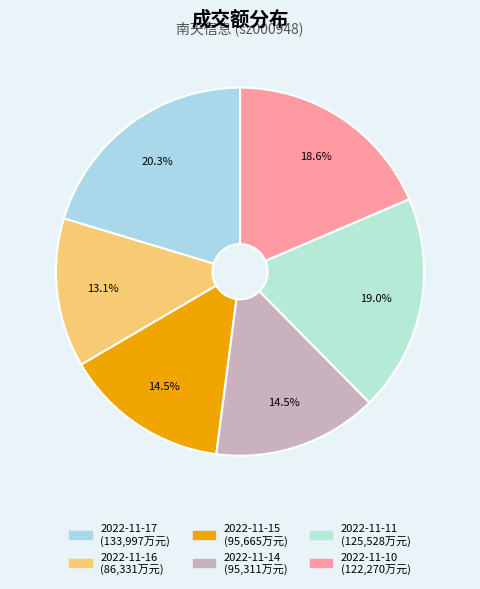

Which category has the biggest portion of the pie?

2022-11-17